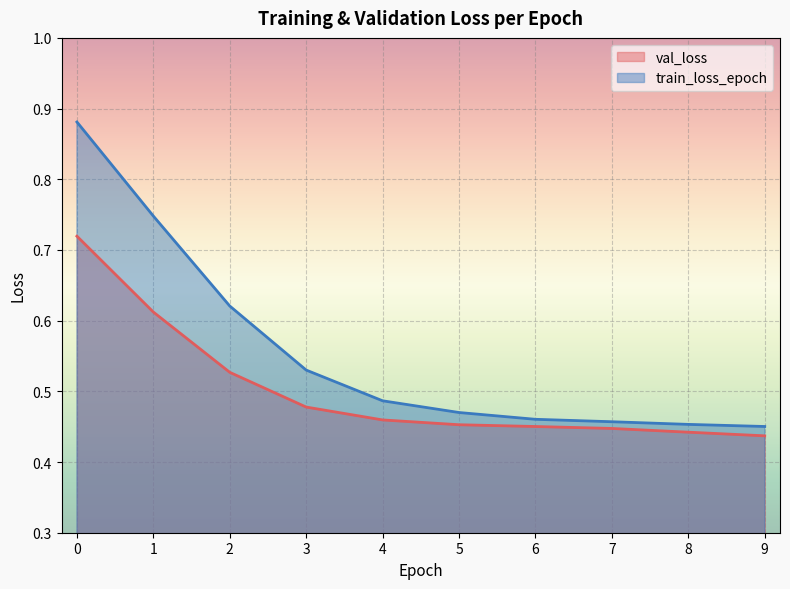

The value of train_loss_epoch at 2 is 0.6. True or false?

True